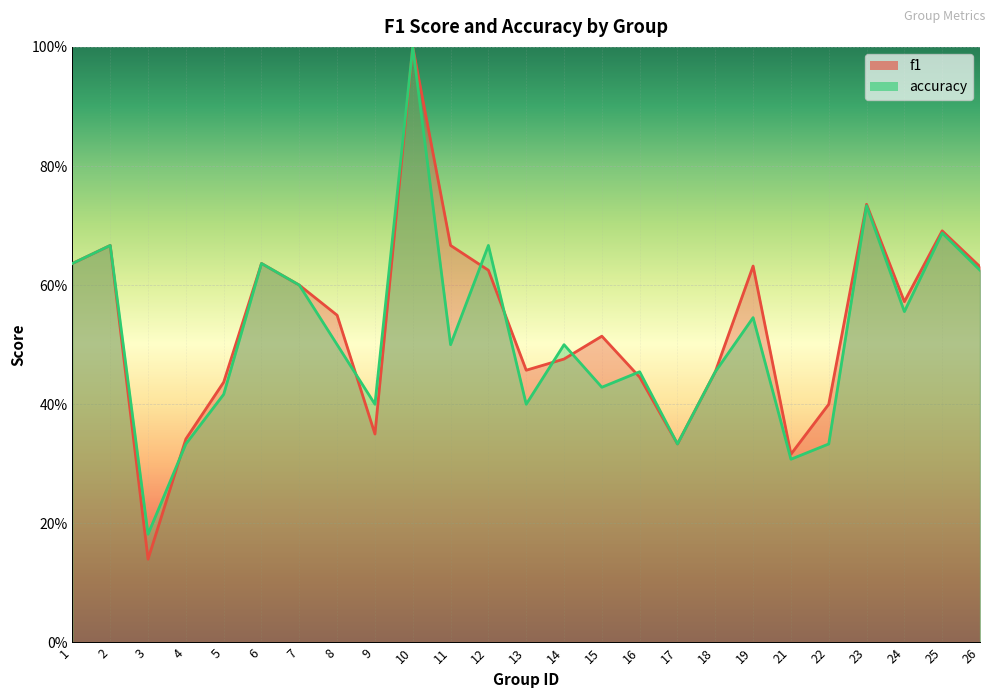

What are all the series names shown in the legend?

f1, accuracy